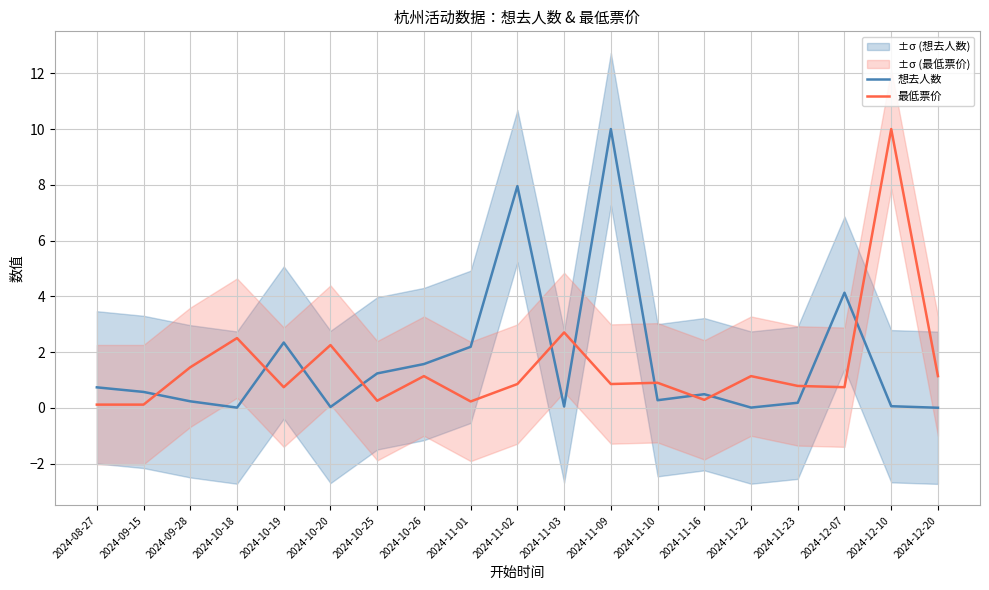

What is the minimum value for 最低票价?

0.1